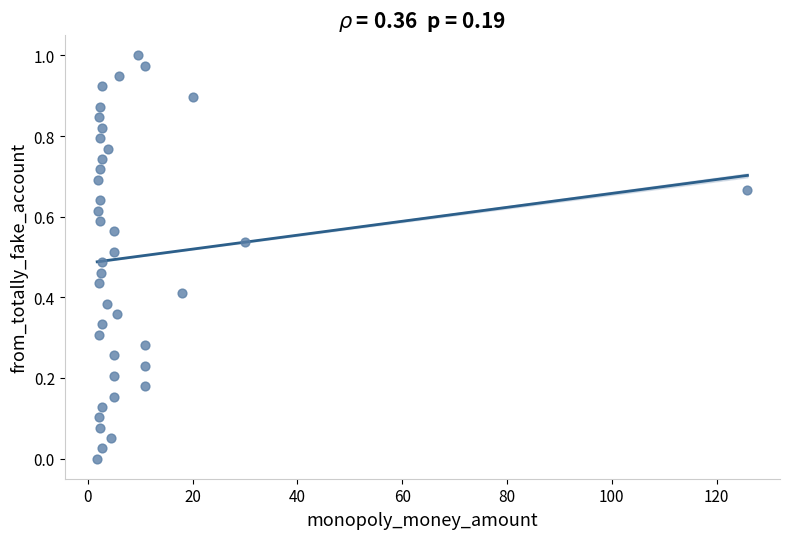

What is the range of X values (max minus min)?

124.1